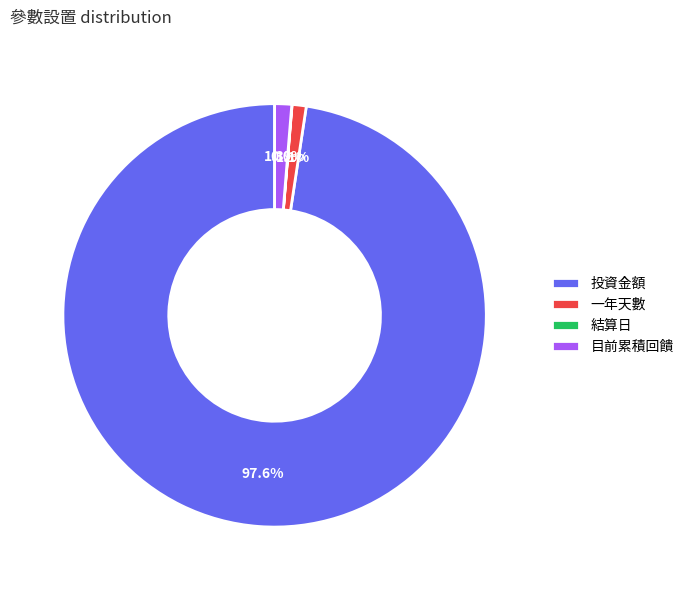

Does any single category account for the majority?

Yes